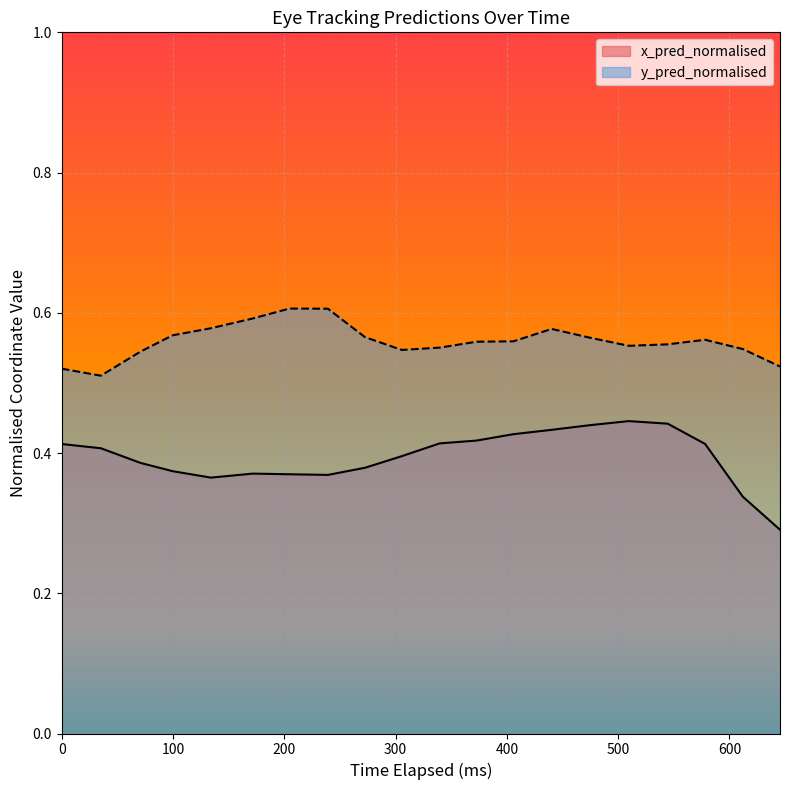

List the series in order of their overall mean, highest first.

y_pred_normalised, x_pred_normalised